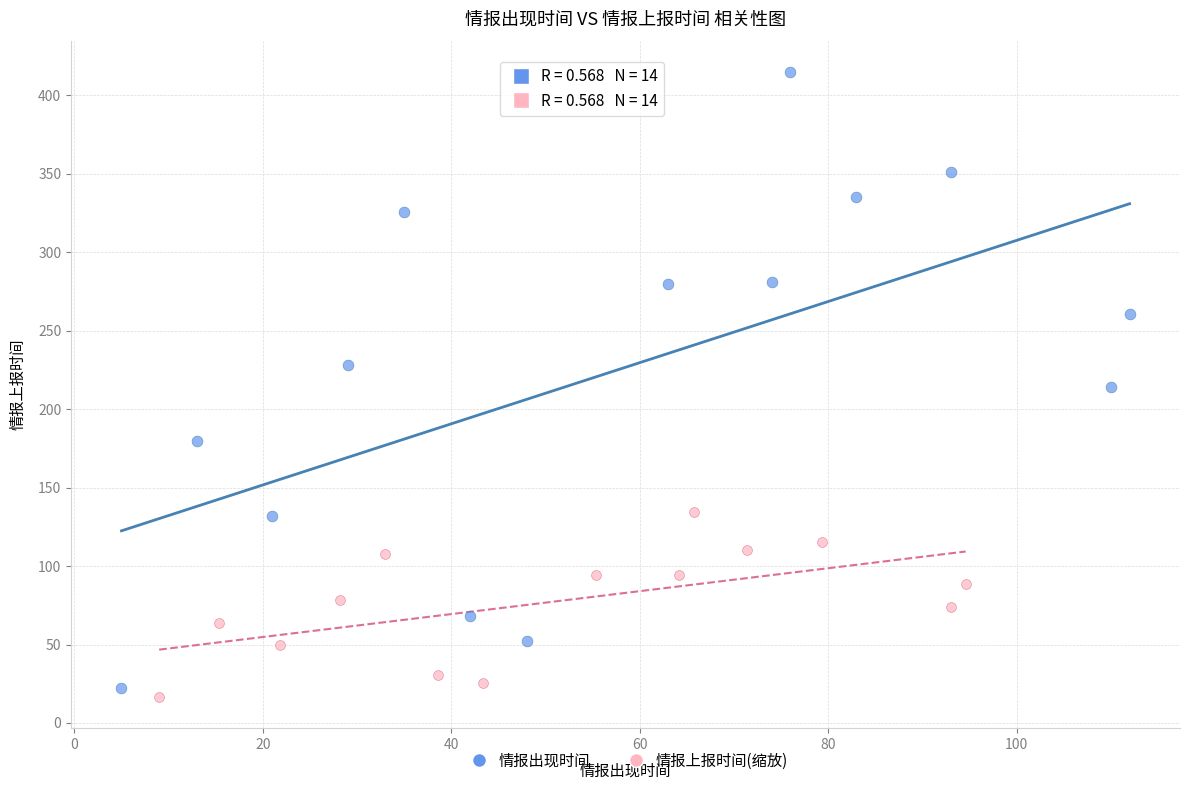

Which series has the widest spread of Y values?

情报出现时间